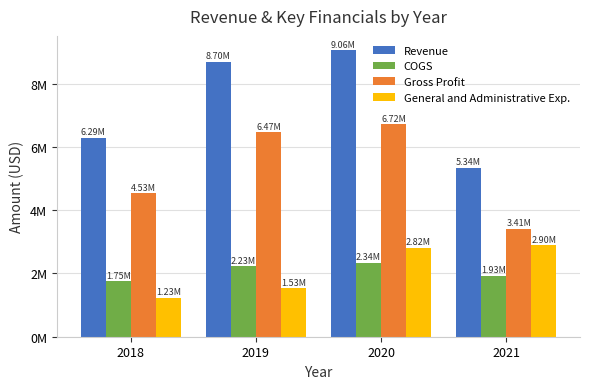

What are all the series names shown in the legend?

Revenue, COGS, Gross Profit, General and Administrative Exp.